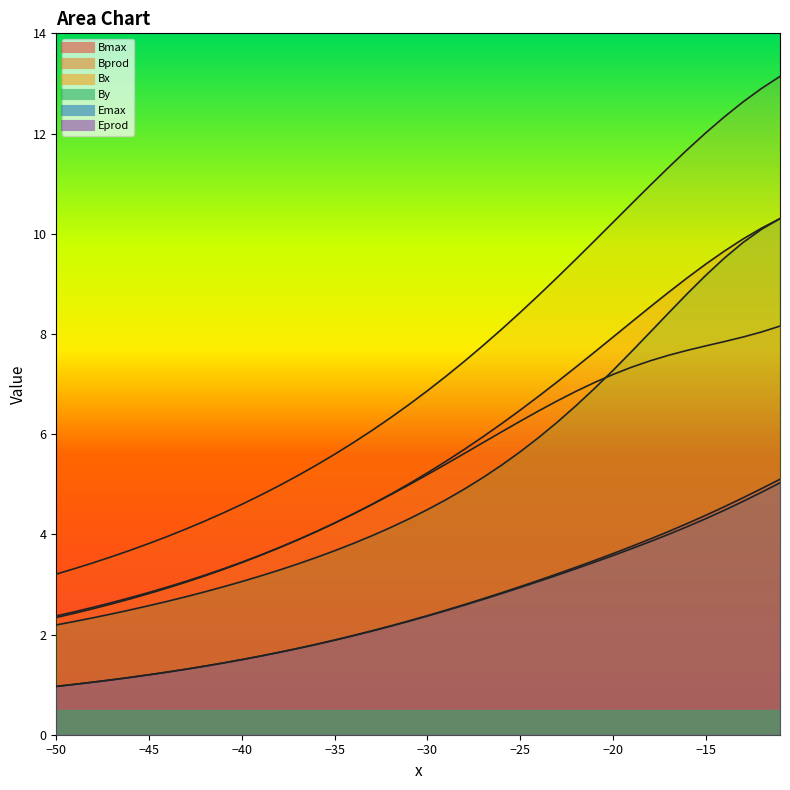

What is the sum of all Emax values?

101.9